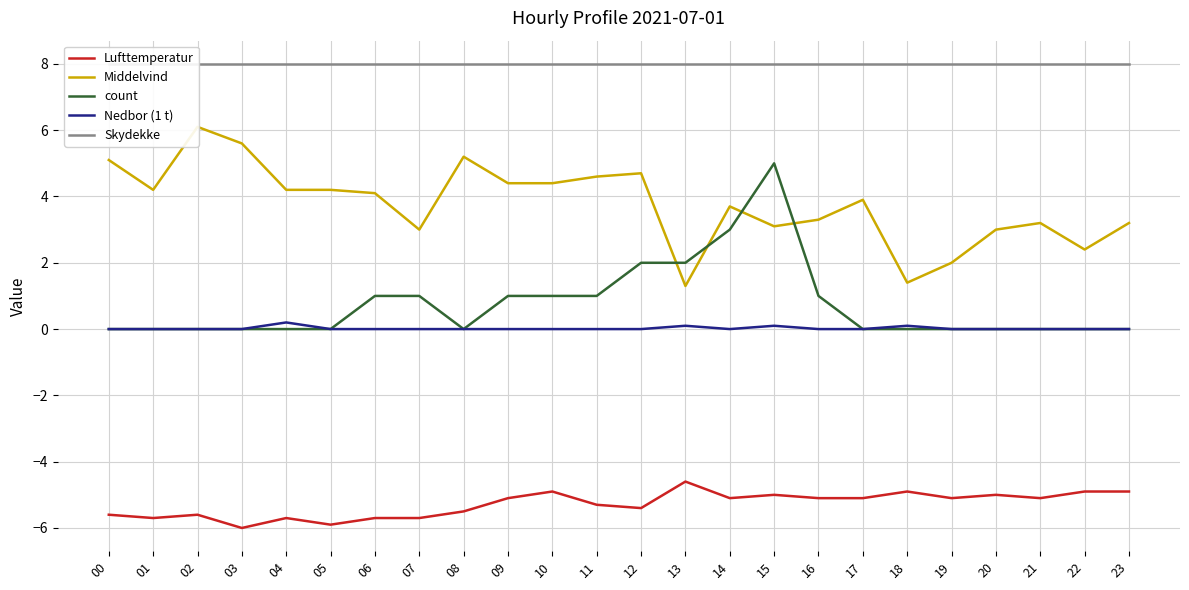

Where do count and Middelvind first cross each other?

12 and 13